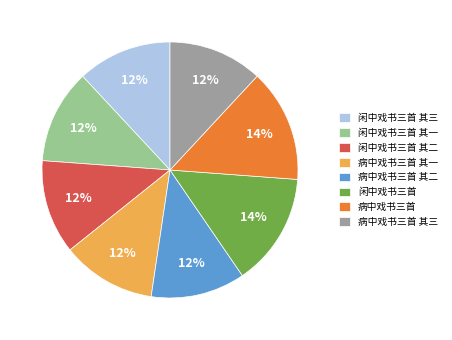

Approximately how many times larger is the value at 闲中戏书三首 compared to 闲中戏书三首 其三?

1.2